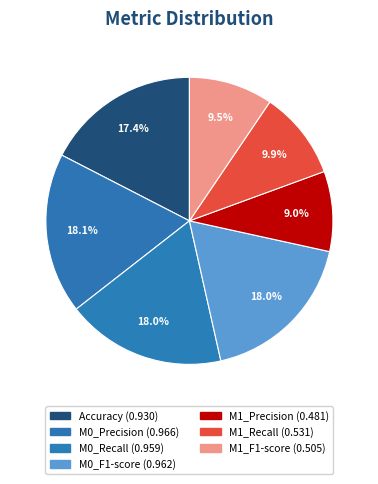

What is the largest slice in the pie chart?

M0_Precision